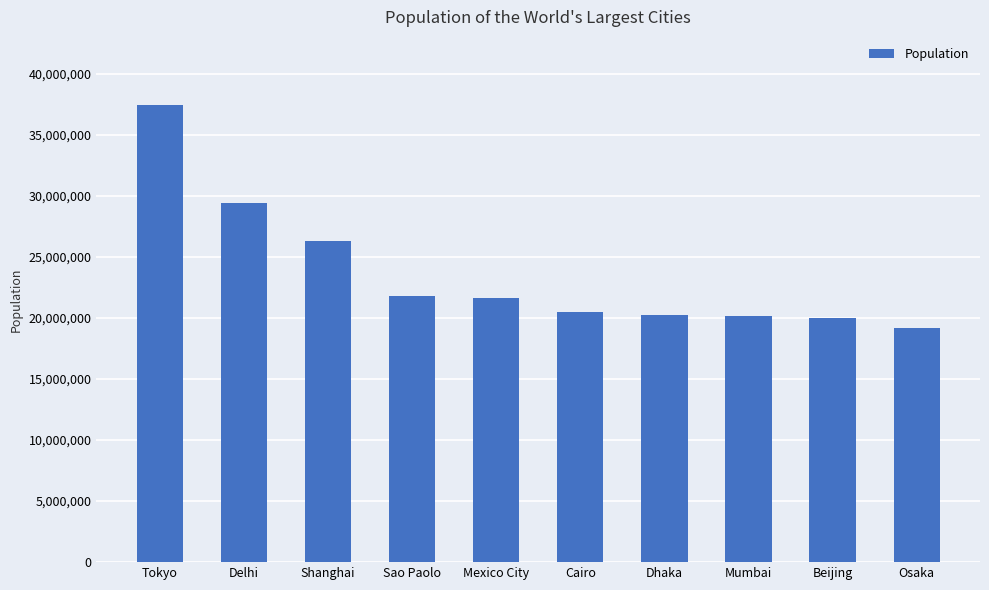

Is it true that the value at Osaka is 19222665?

True